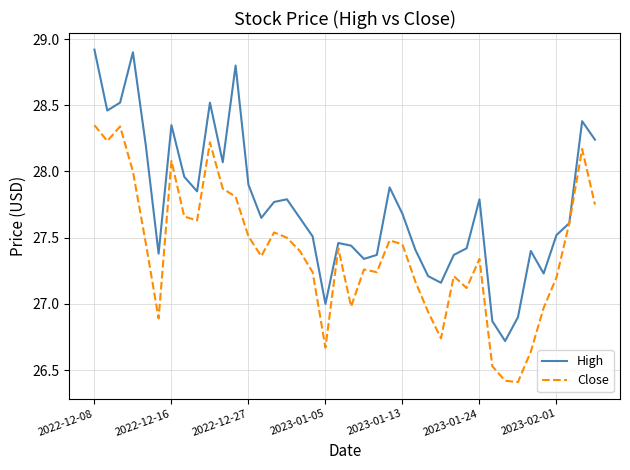

What are all the series names shown in the legend?

High, Close